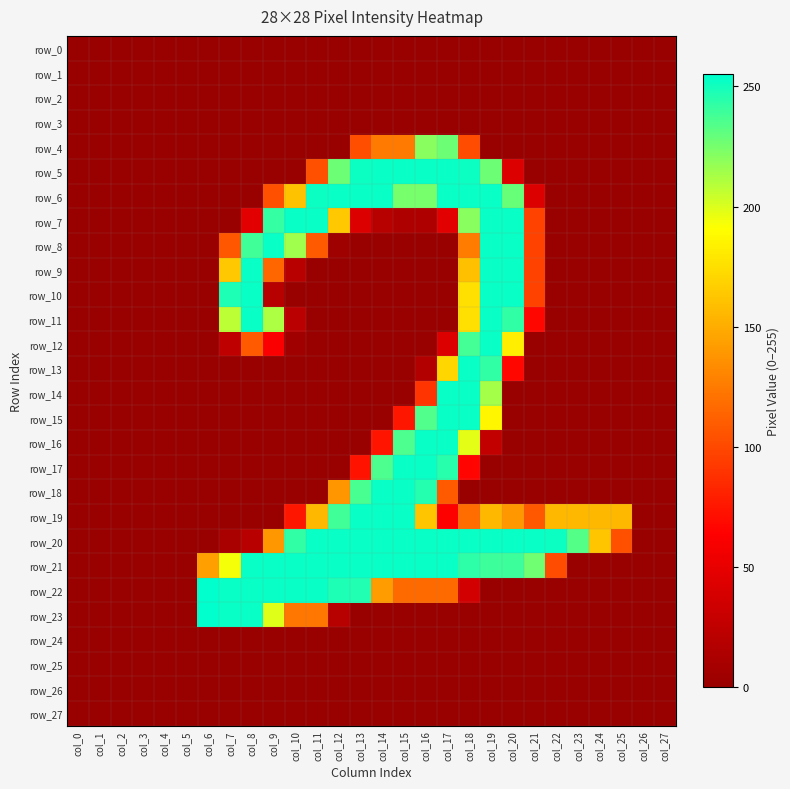

What is the maximum value shown in the chart?

255